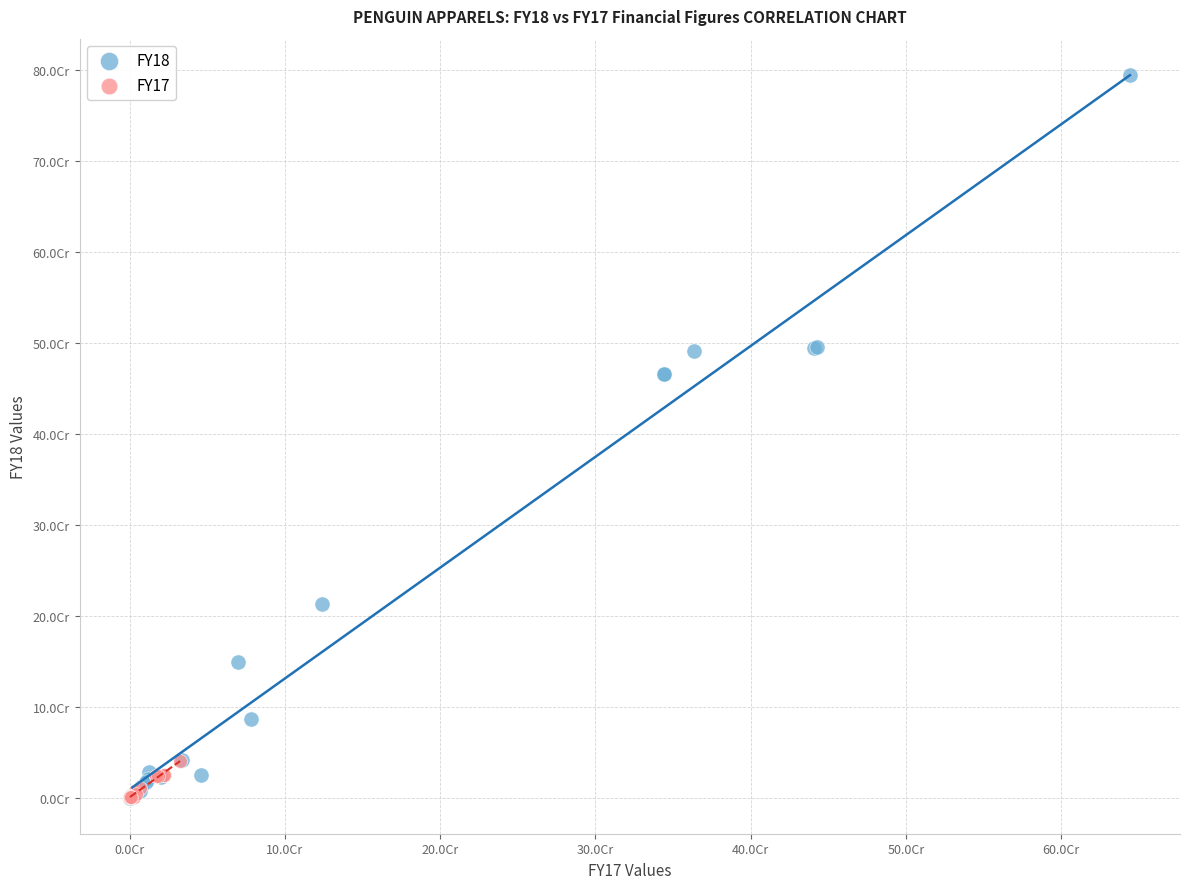

What are all the series names shown in the legend?

FY18, FY17